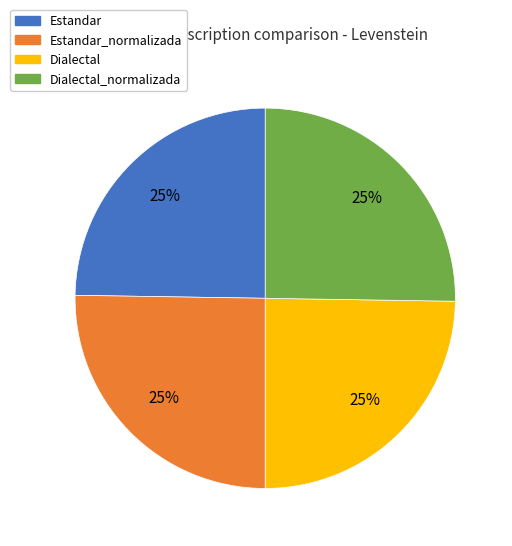

Is there any slice that represents more than half of the pie?

No